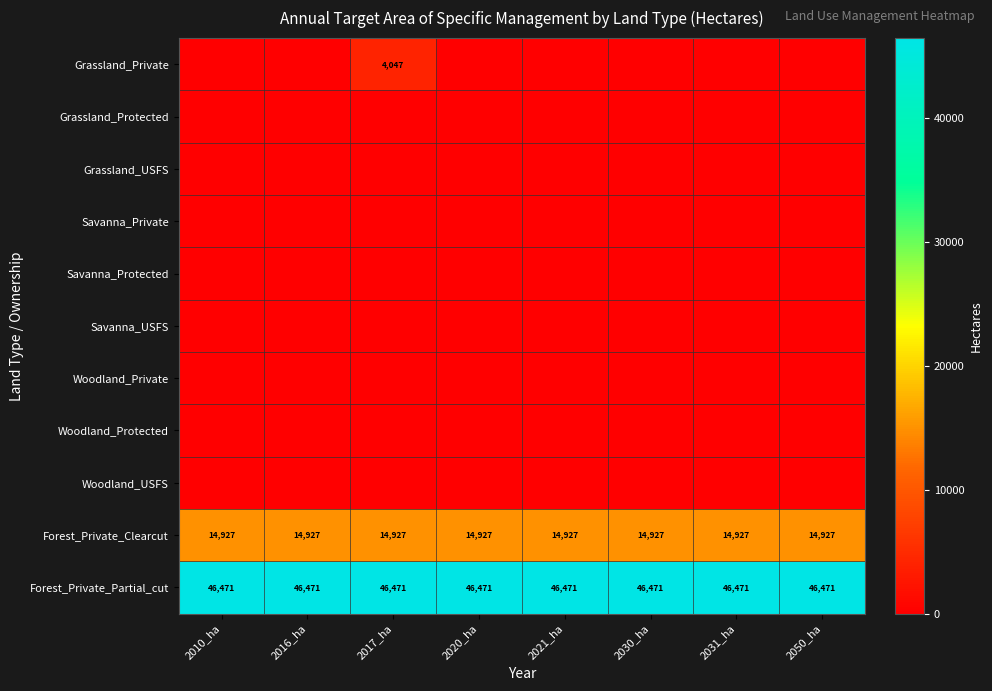

The Forest_Private_Clearcut series shows 5730 at 2030_ha. True or false?

False